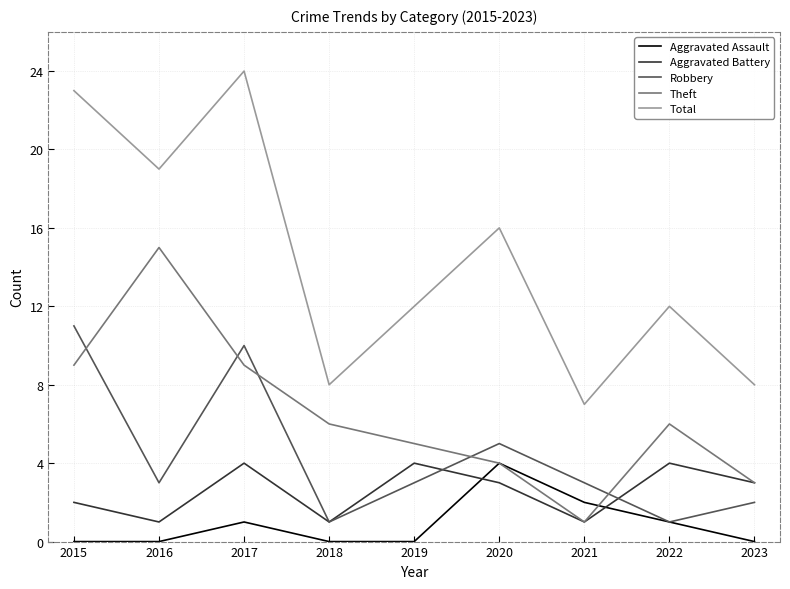

What value does the Robbery series have at 2023?

2